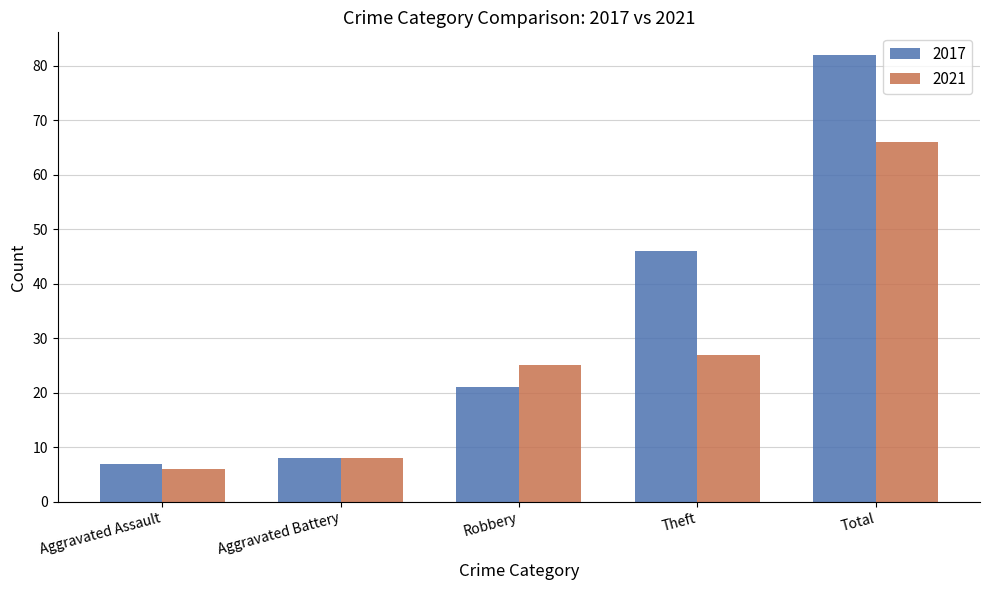

At which category does the chart reach its peak across all series?

Total